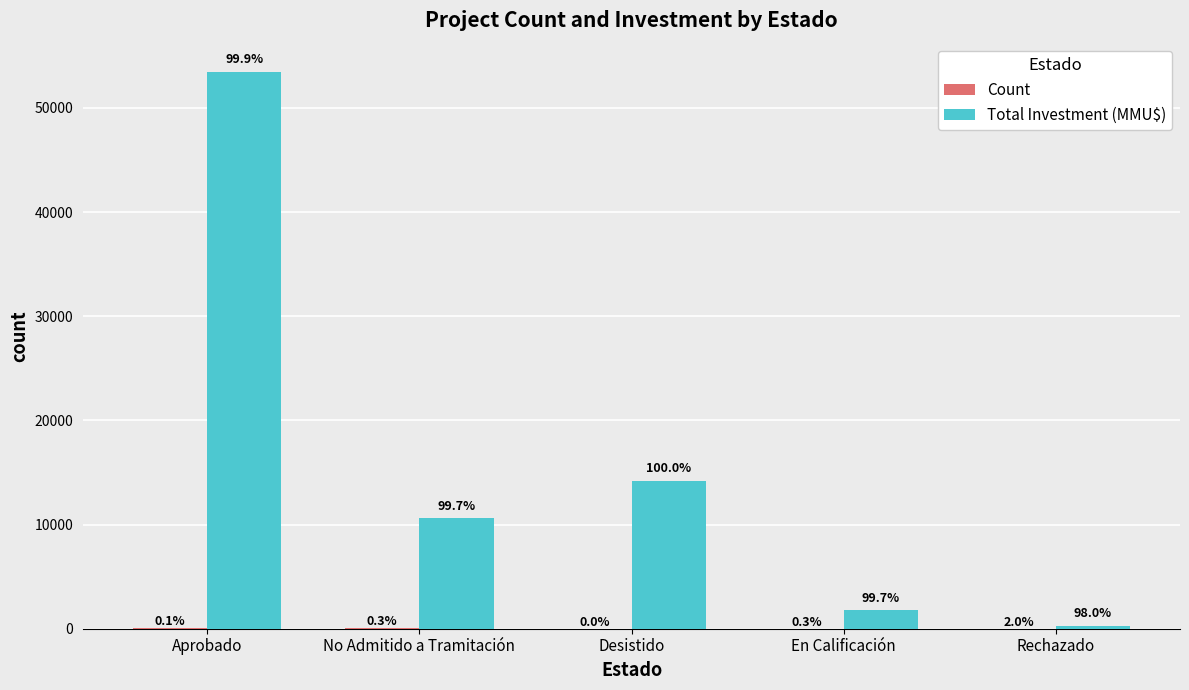

The Total Investment (MMU$) series shows 14216 at Desistido. True or false?

True